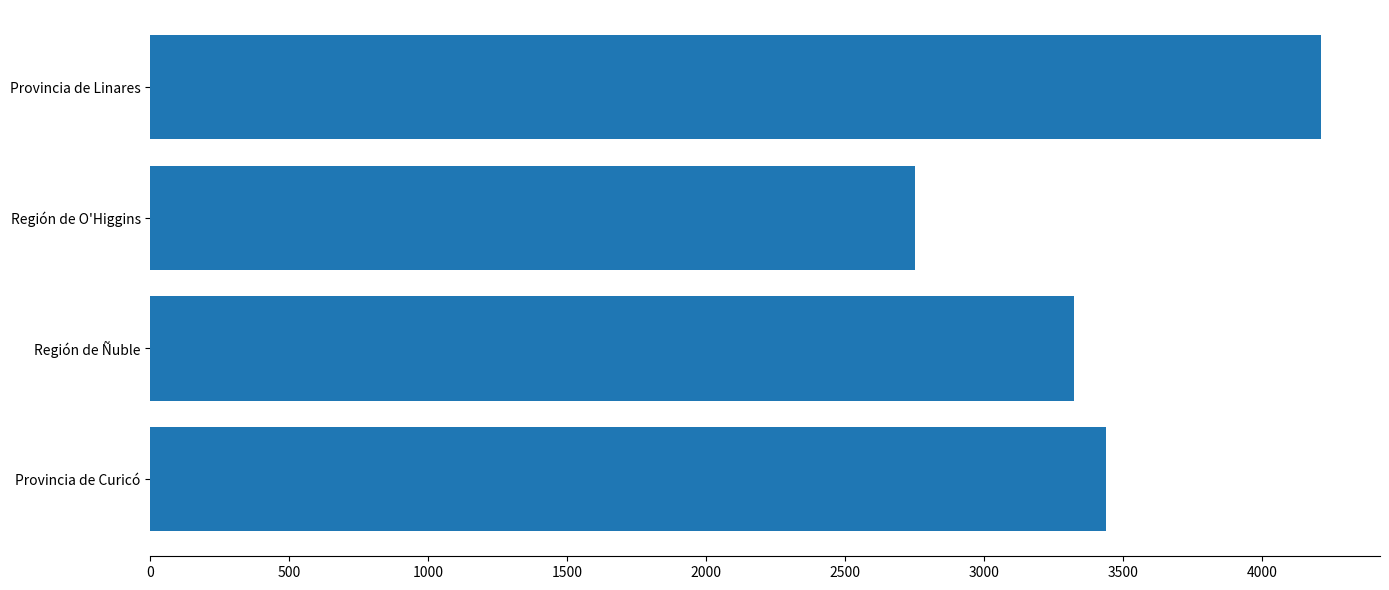

The value at Provincia de Linares is 4214. True or false?

True